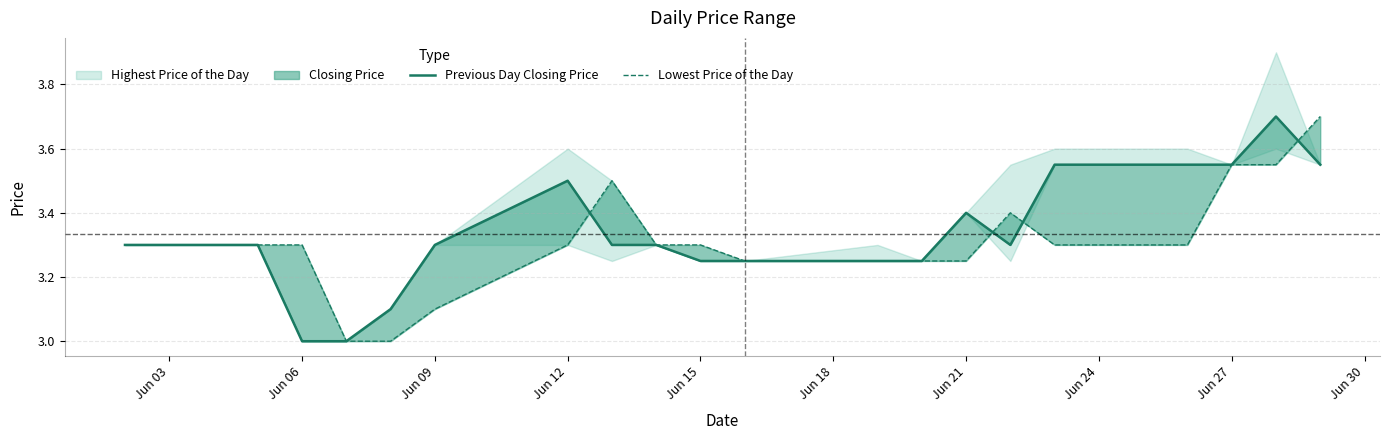

How many interior local peaks does the Lowest Price of the Day series have?

2